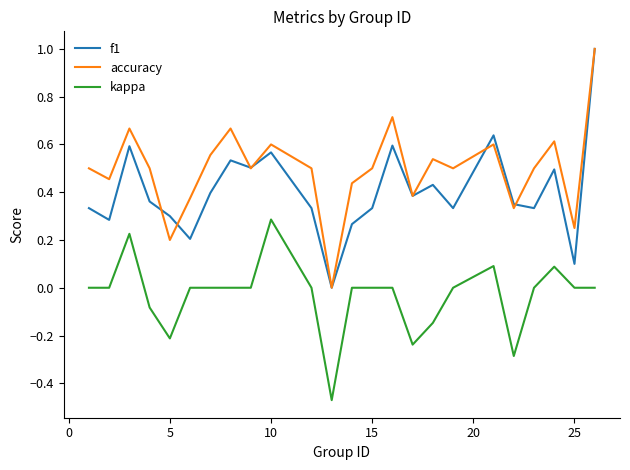

True or false: f1 and kappa cross at least once.

False